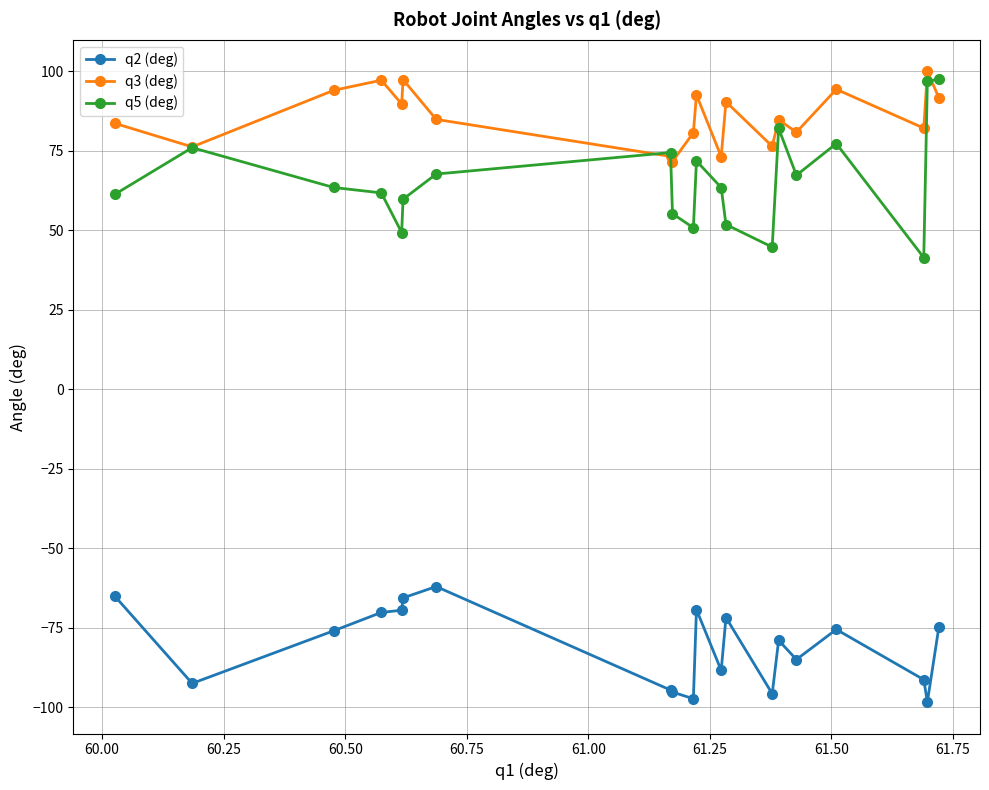

How many interior local valleys does the q3 (deg) series have?

7